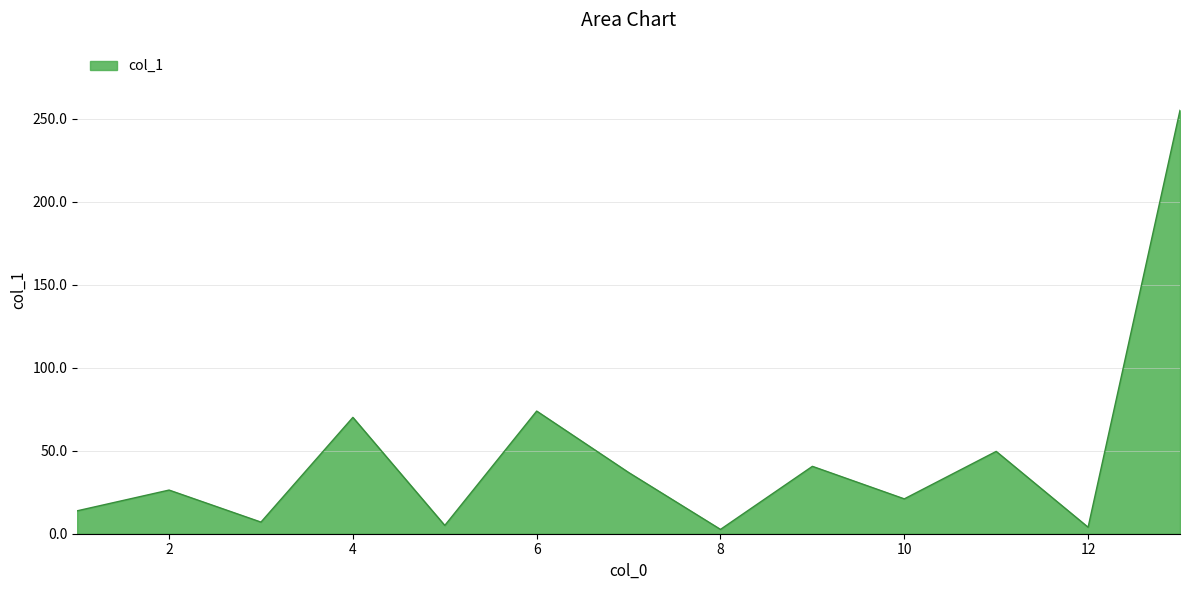

What is the difference between the second highest and second lowest values?

70.0